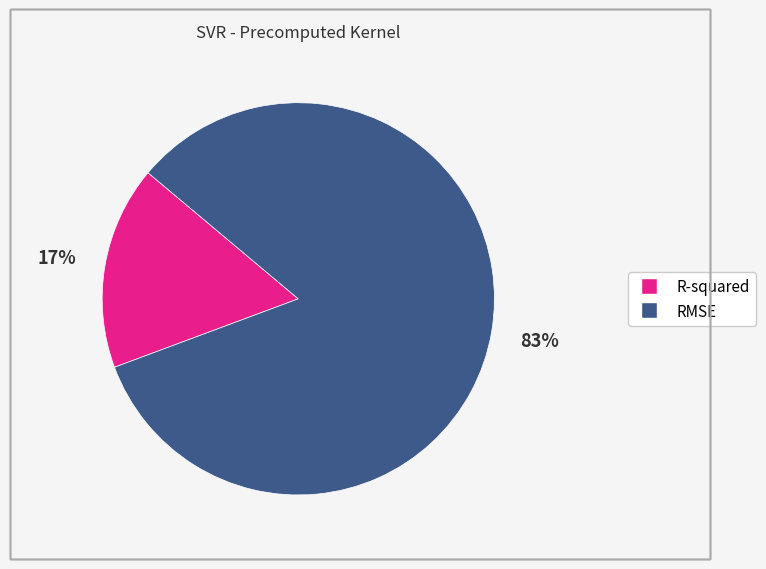

Is there a majority slice in this chart?

Yes